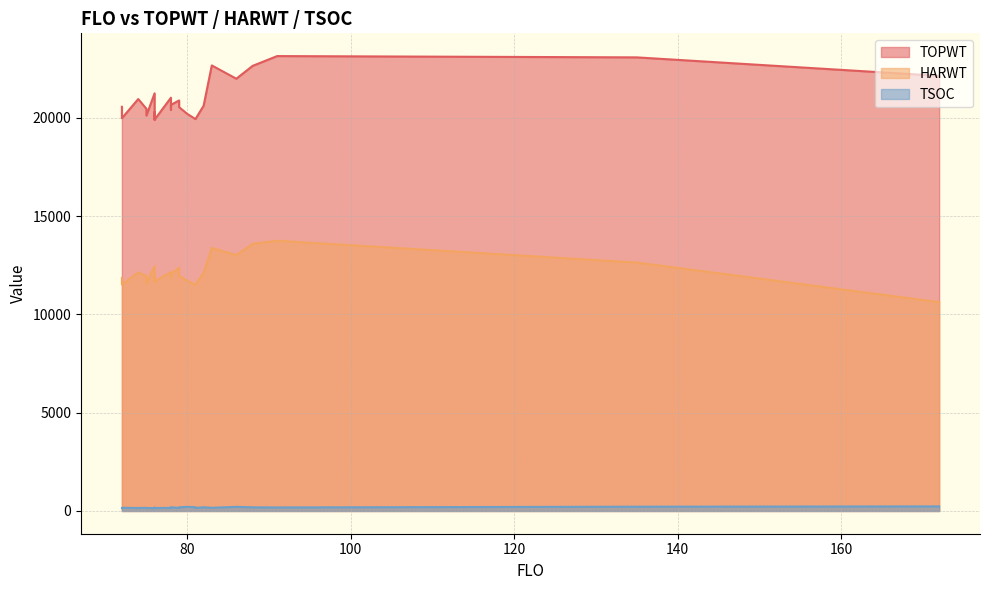

In HARWT, how many points are lower than both neighbors (excluding endpoints)?

6